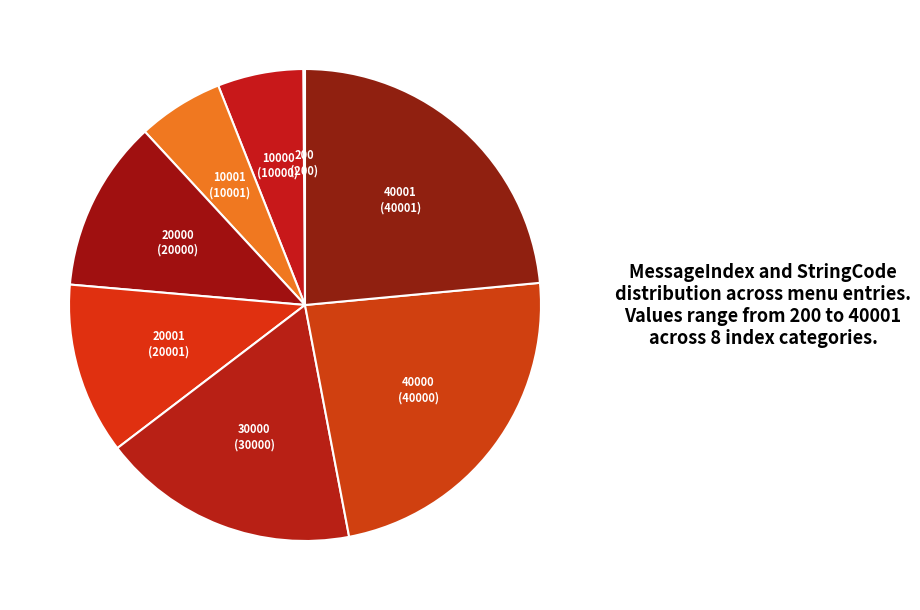

Is 40000 the majority of the pie?

No